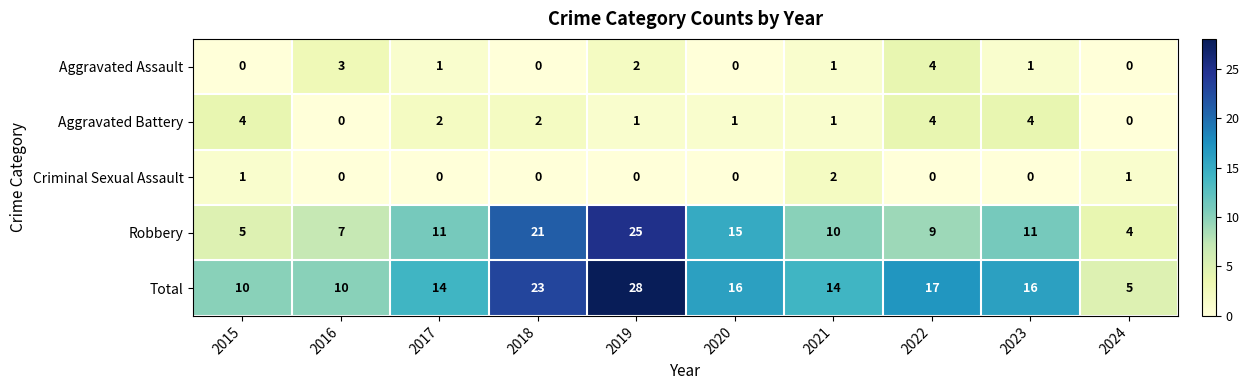

Is it true that Total equals 16 at 2020?

True